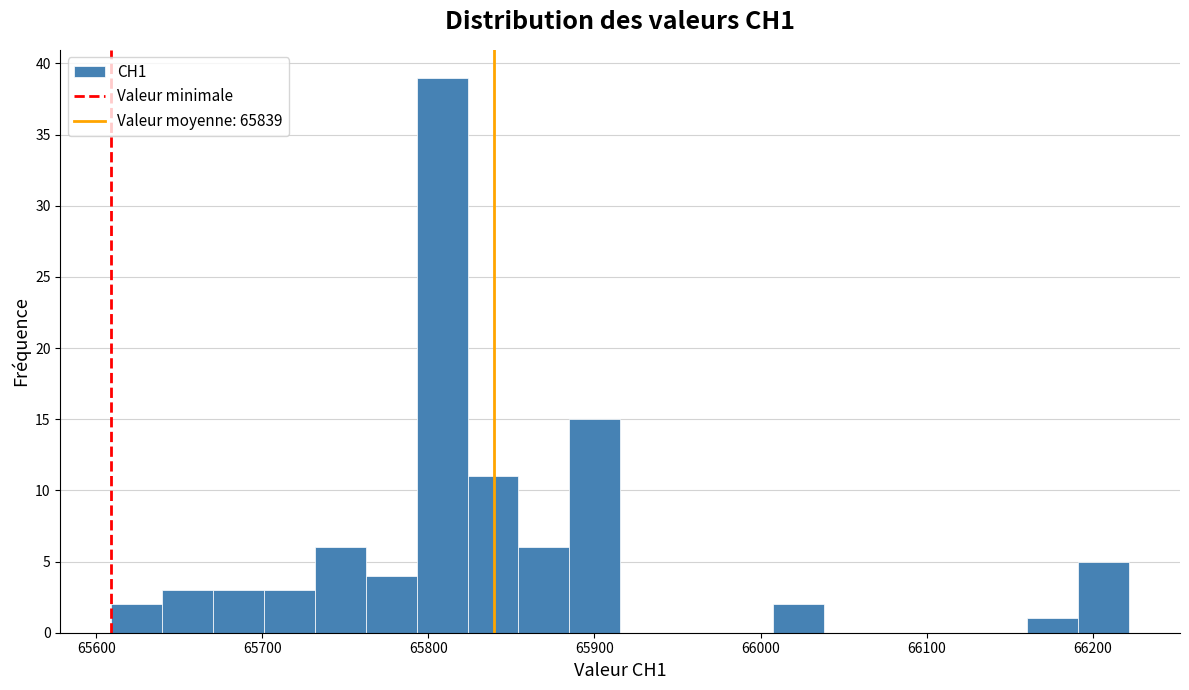

Around what value on the x-axis is the tallest bar? Give the approximate position of its centre, as read against the axis.

65810